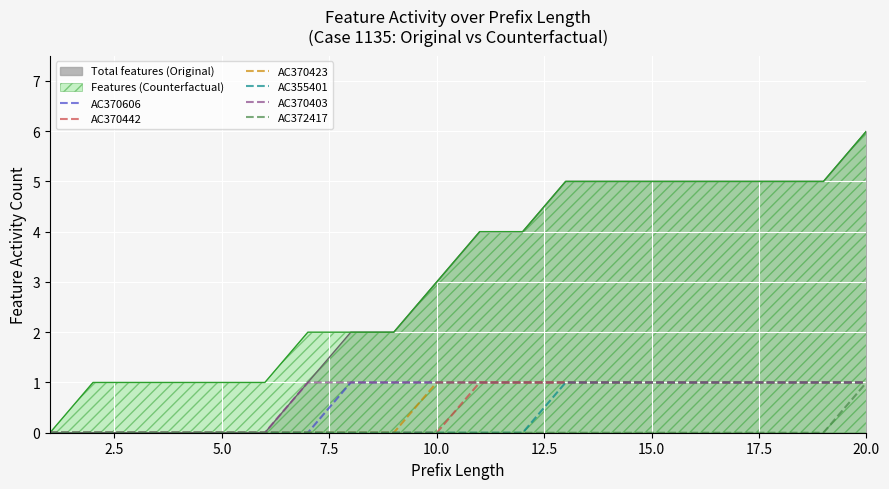

Is it true that AC370606 equals 1 at 20.0?

True